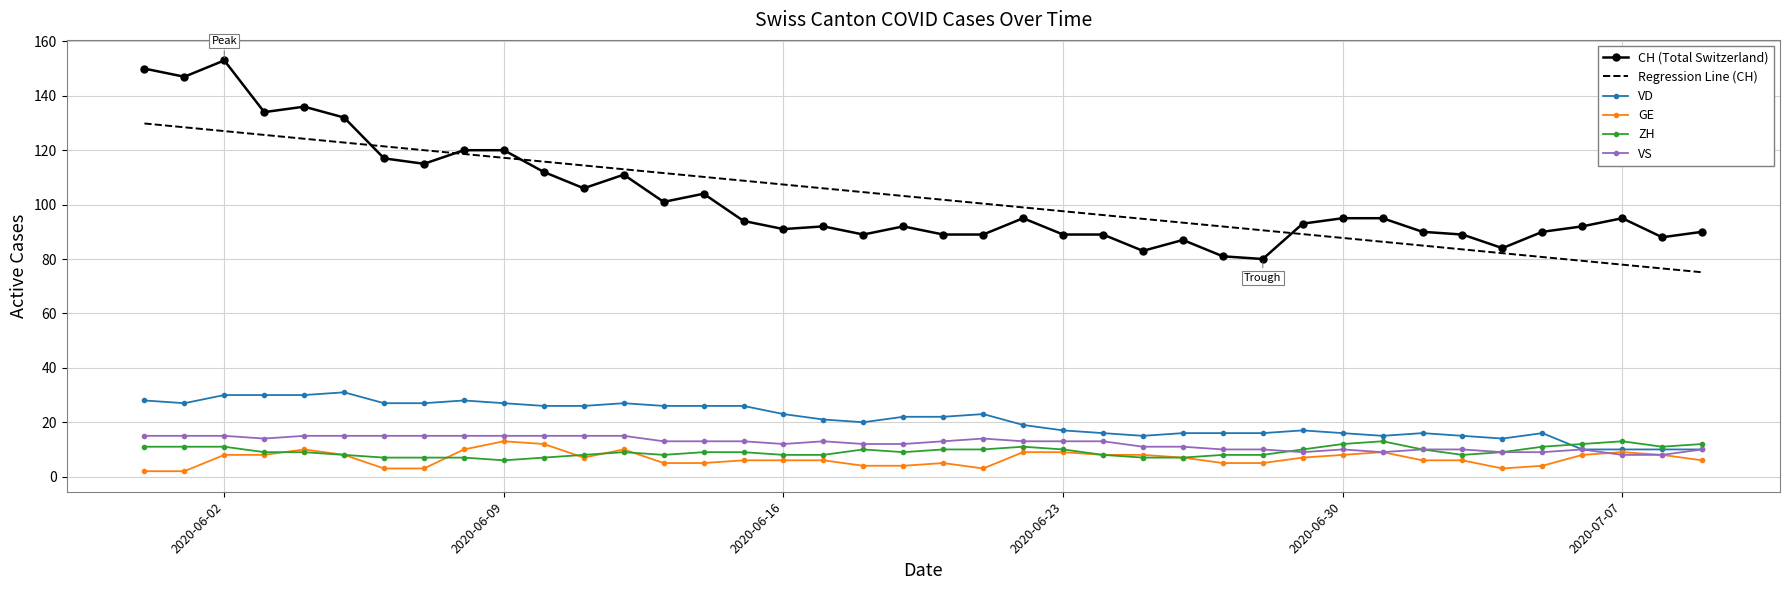

Which series has the widest spread of values?

CH (Total Switzerland)